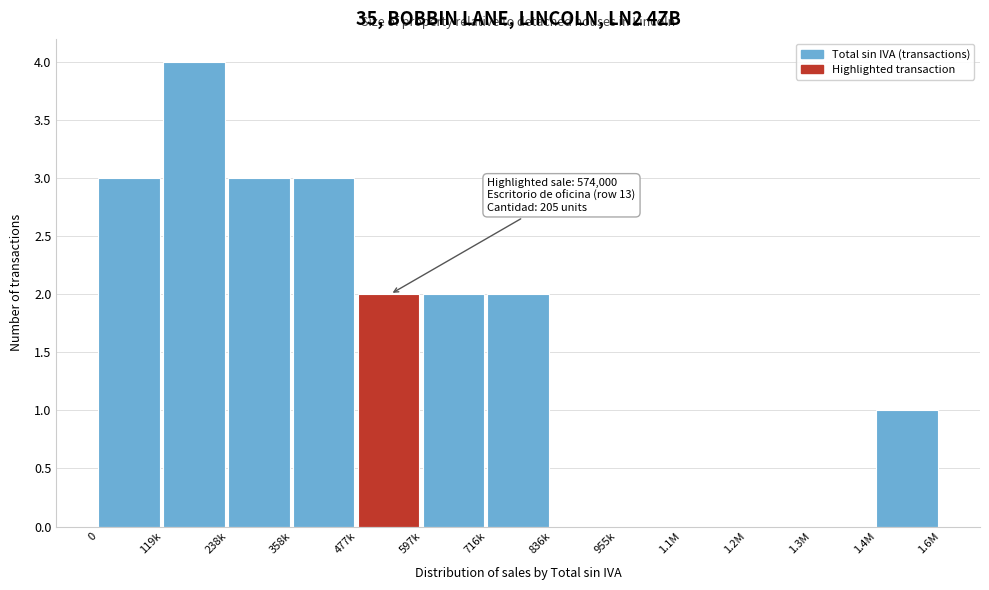

Reading left to right, what are all the values shown in this chart?

0=3	119k=4	238k=3	358k=3	477k=2	597k=2	716k=2	836k=0	955k=0	1.1M=0	1.2M=0	1.3M=0	1.4M=1